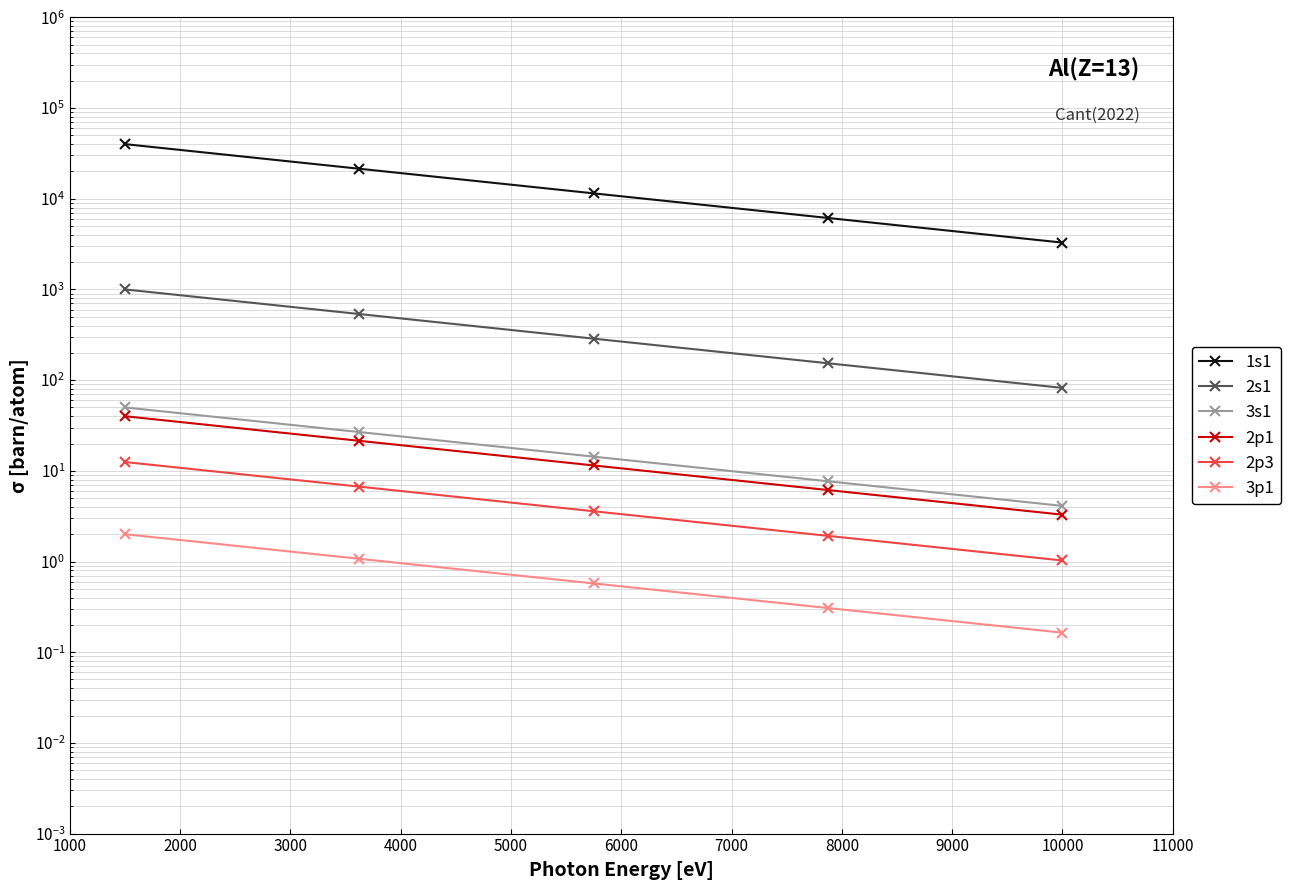

True or false: 2s1 and 3p1 intersect in this chart.

False